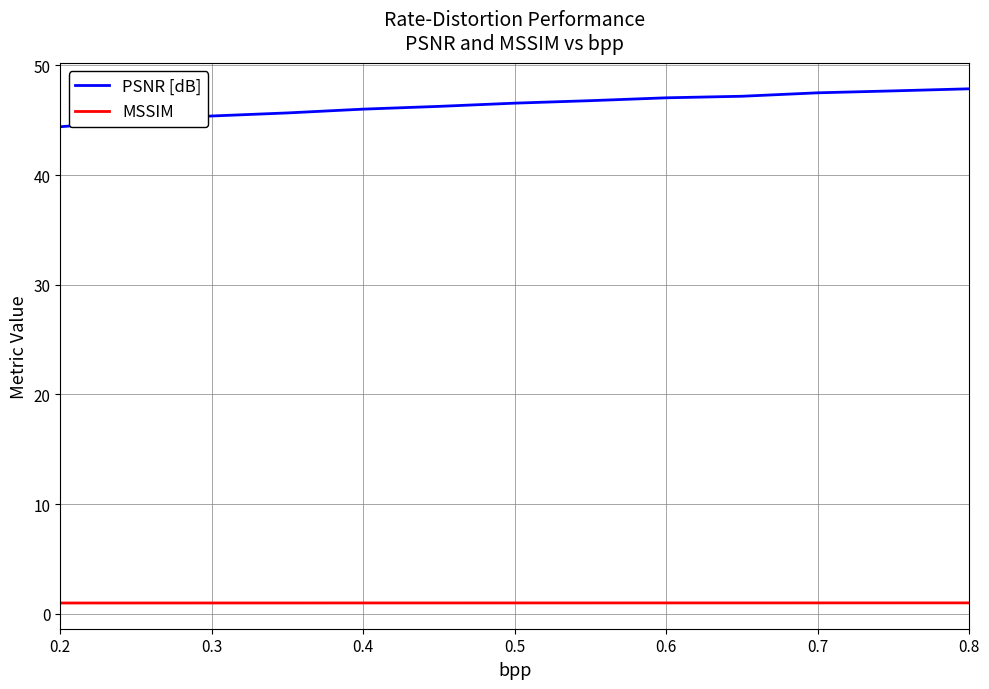

True or false: MSSIM and PSNR [dB] intersect in this chart.

False